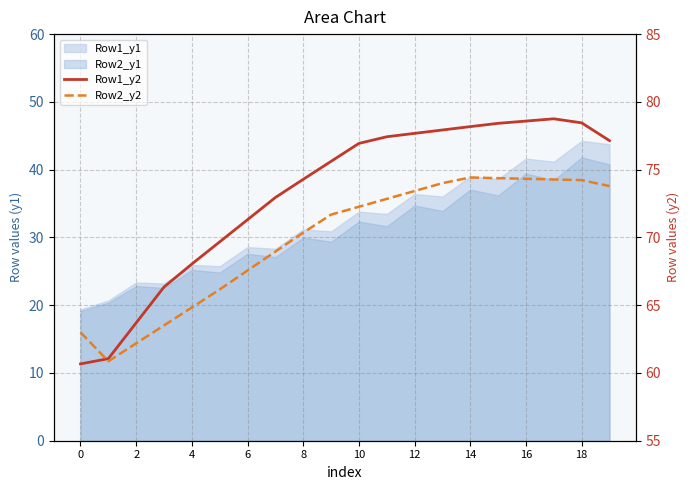

Does the chart have visible grid lines?

Yes